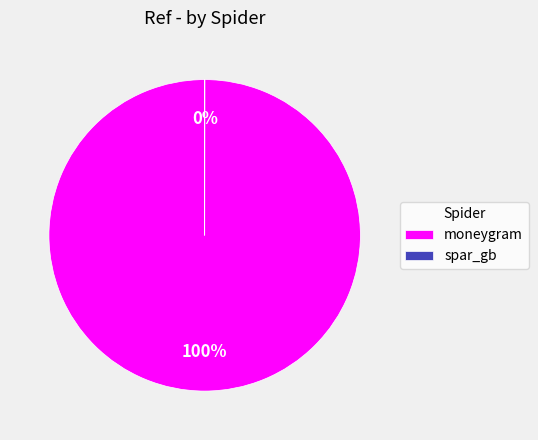

To the nearest percent, what is the average slice percentage?

50%